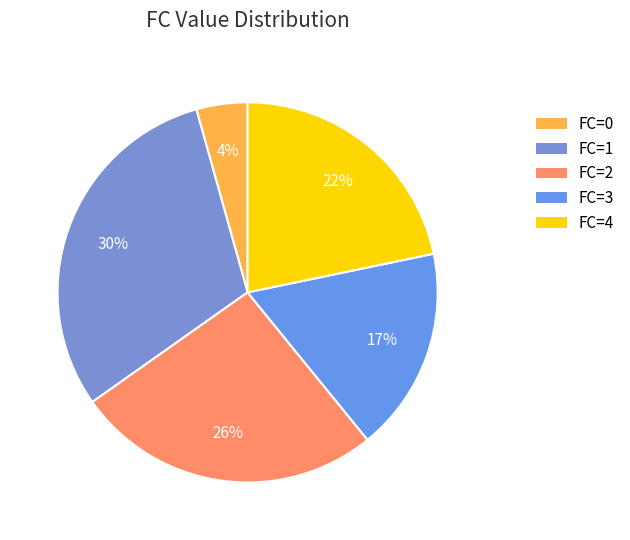

Is it true that FC=2 is 36% of the pie?

False